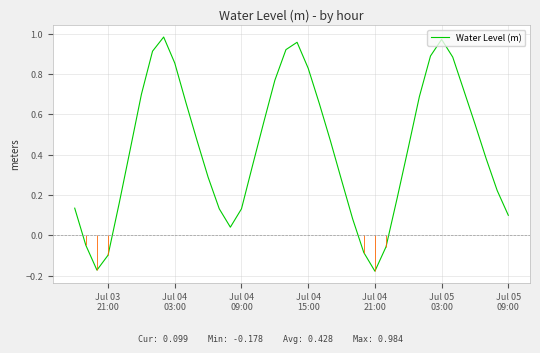

How many interior local valleys (lower than both neighbors) does the data have?

3